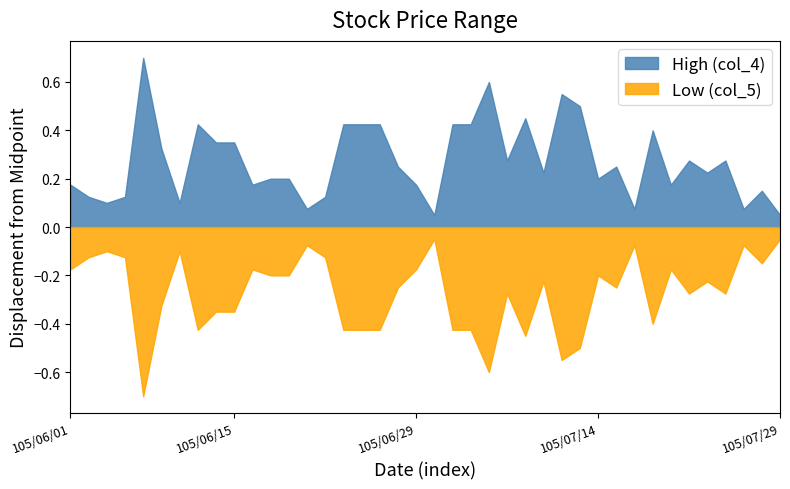

The value of Low (col_5) at 105/07/20 is 22.5. True or false?

False